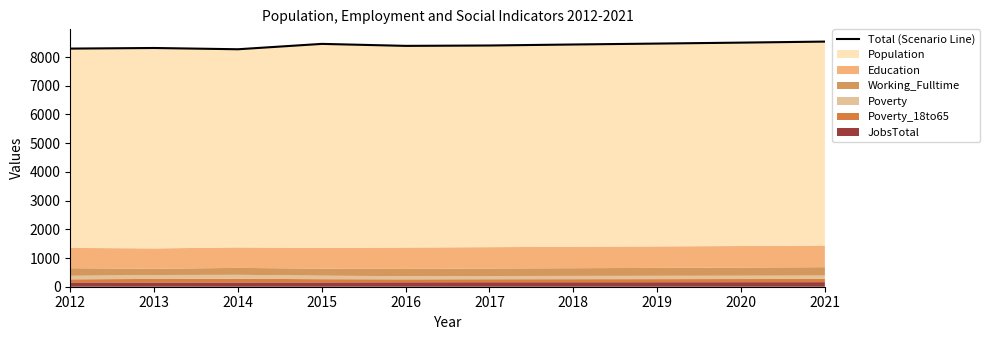

List the labels in order of value, smallest first.

2014, 2012, 2013, 2016, 2017, 2018, 2015, 2019, 2020, 2021